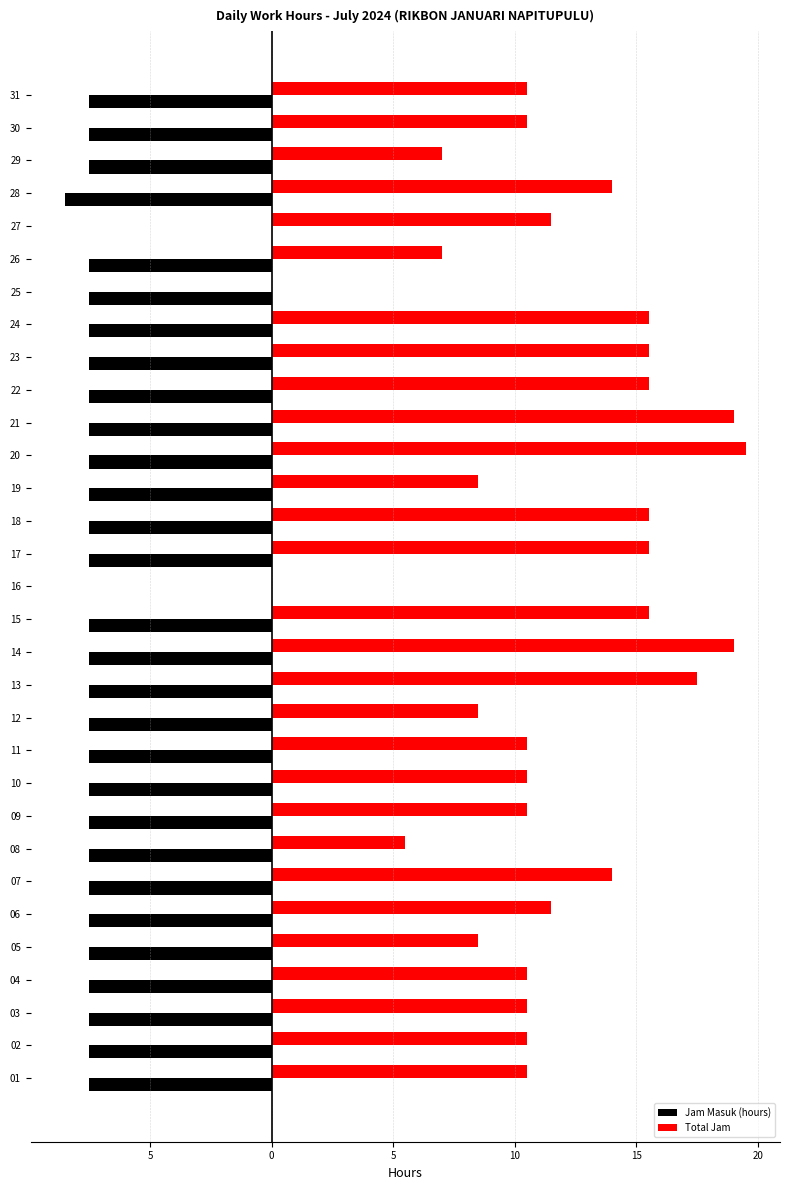

The value of Total Jam at 22 is 5.6. True or false?

False